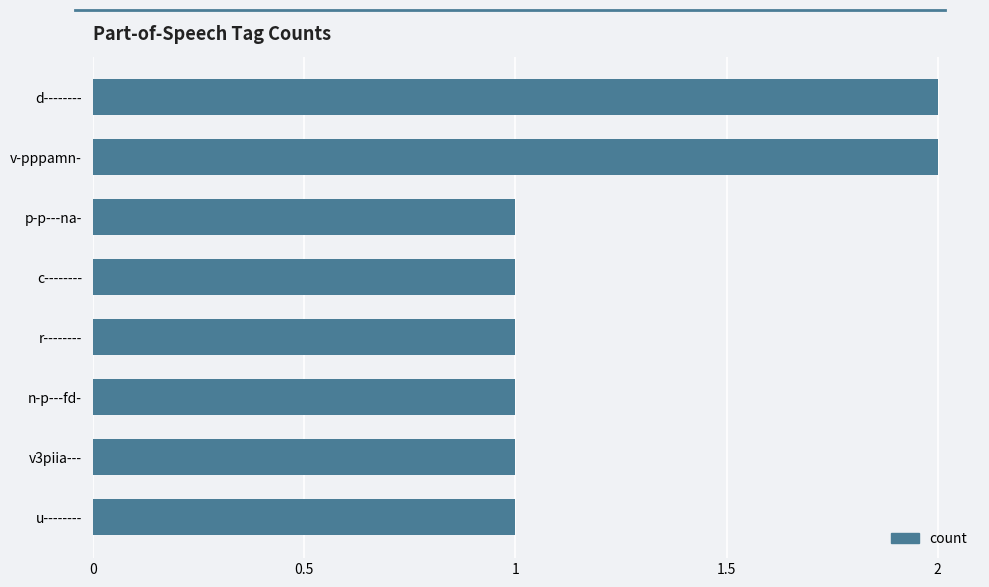

What position from the top is p-p---na-?

3